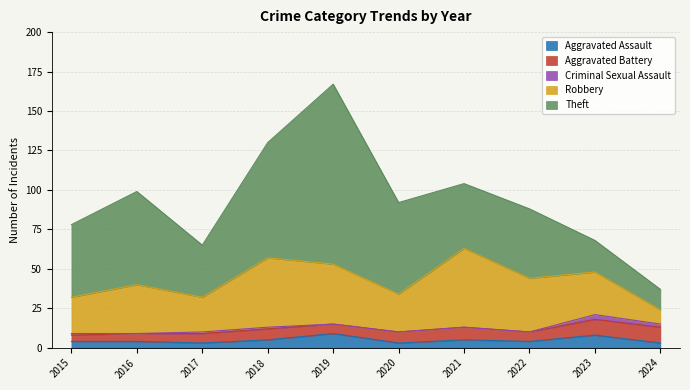

Which label corresponds to the smallest value in the chart?

2016